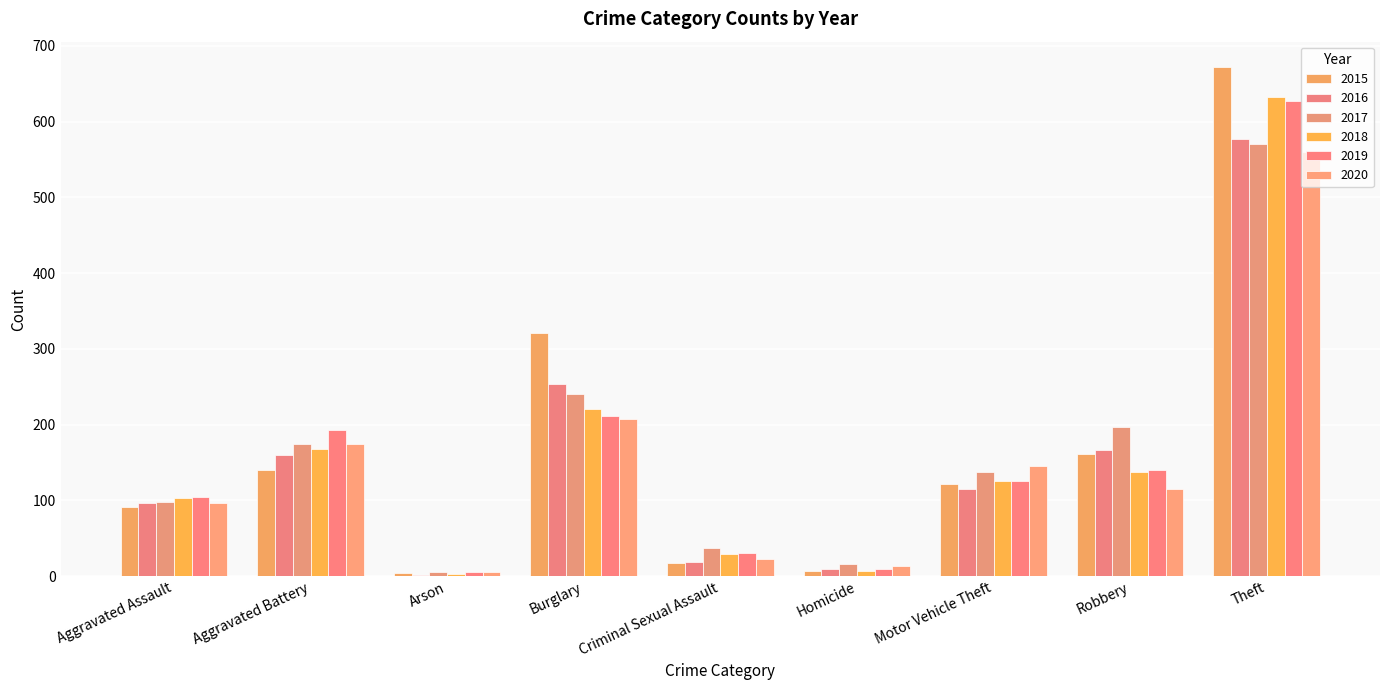

Are the bars grouped side by side (vs. stacked)?

Yes